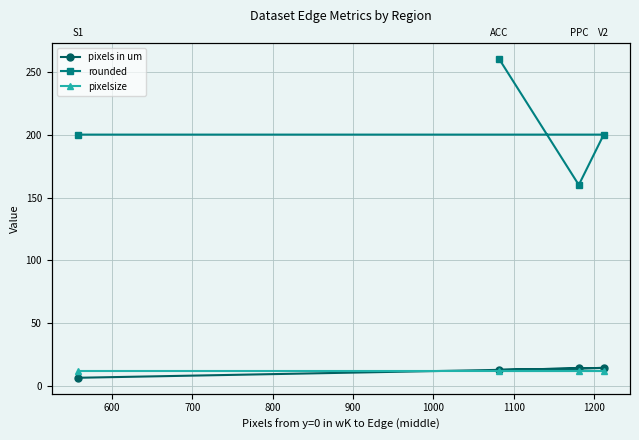

What is the total value across all series at 700?

186.2